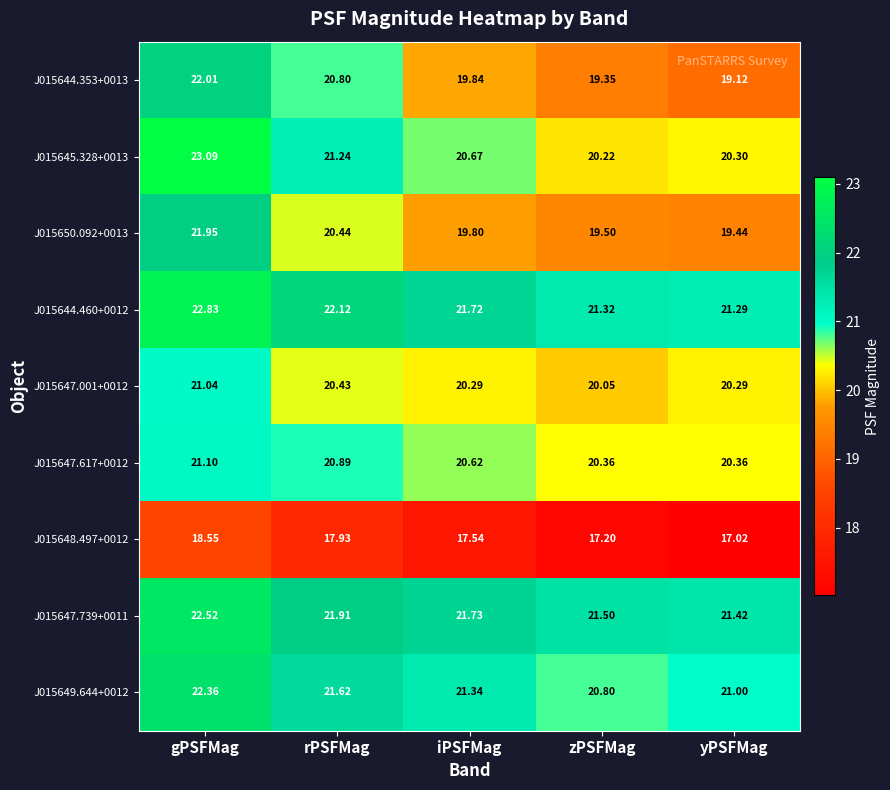

List the labels in order of J015649.644+0012 value, largest first.

gPSFMag, rPSFMag, iPSFMag, yPSFMag, zPSFMag